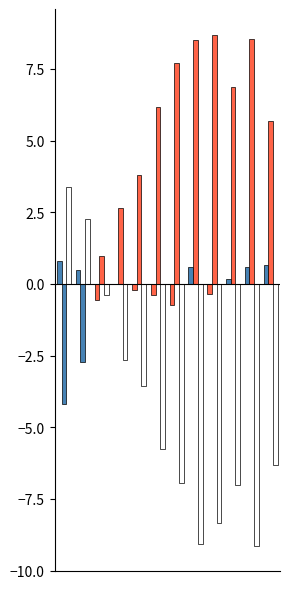

Are the bars horizontal?

No